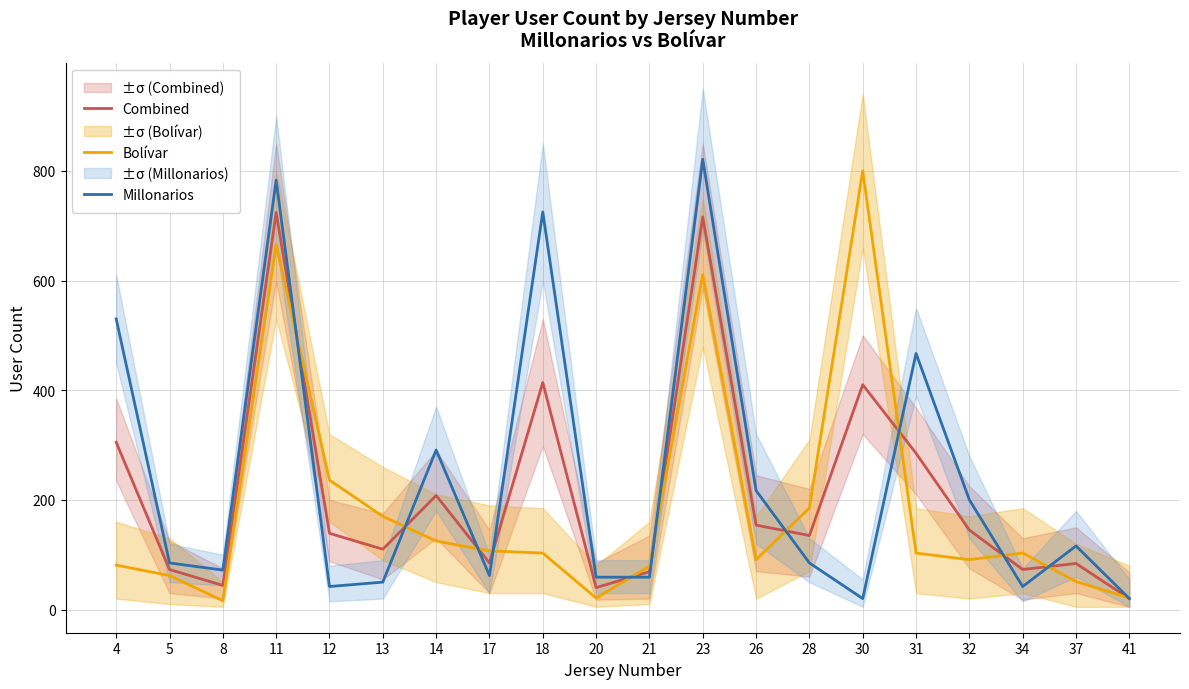

The value of Millonarios at 34 is 42. True or false?

True